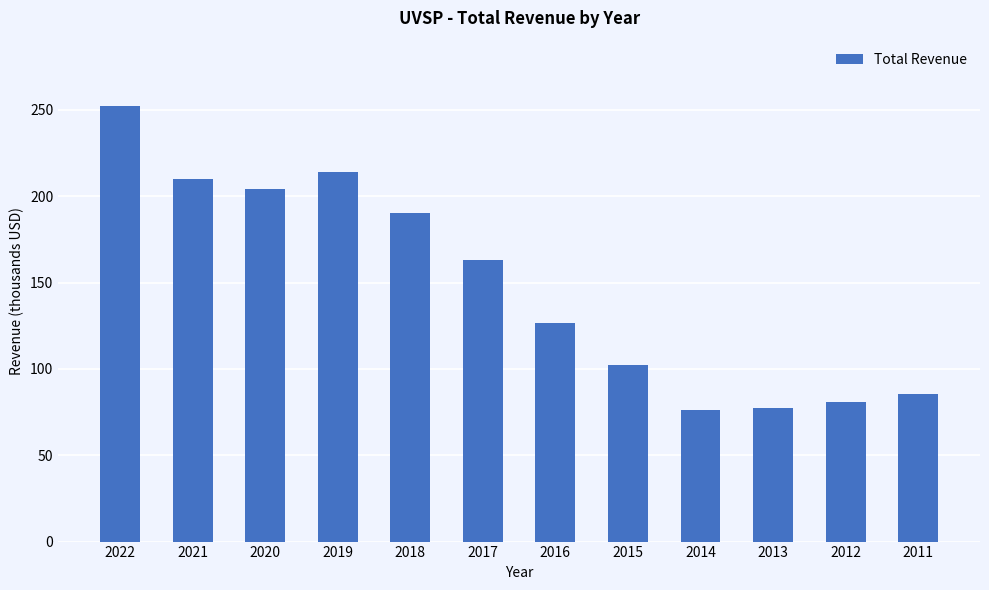

What is the greatest value displayed?

252200